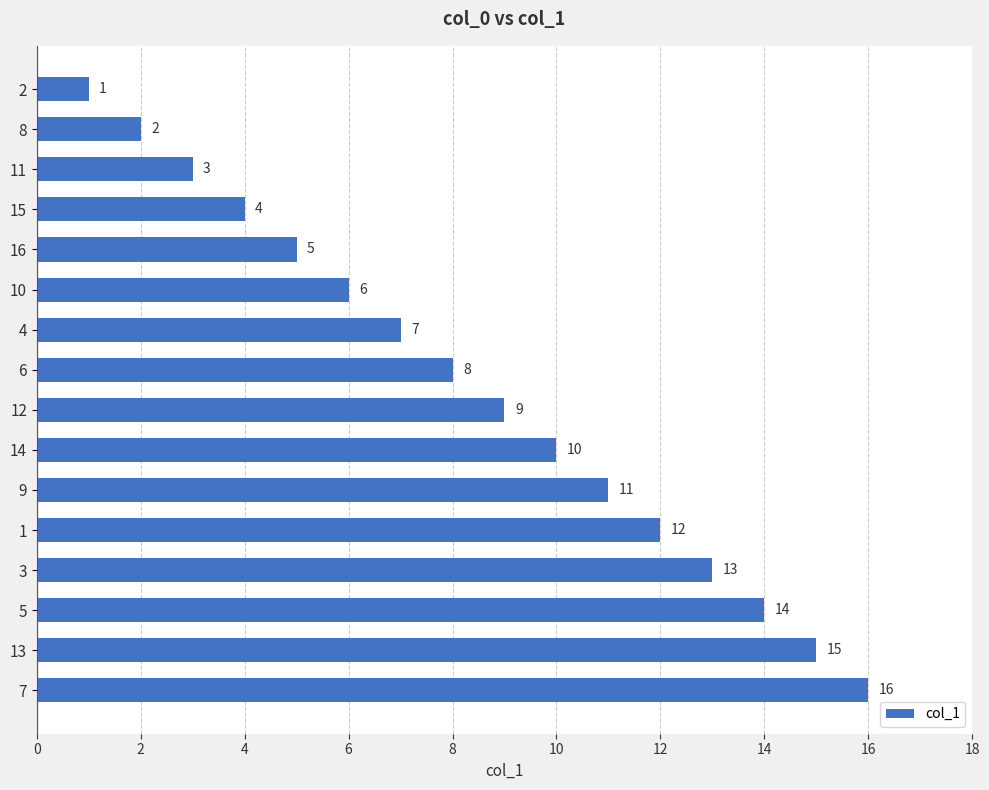

What is the ratio of the value at 3 to the value at 14?

1.3